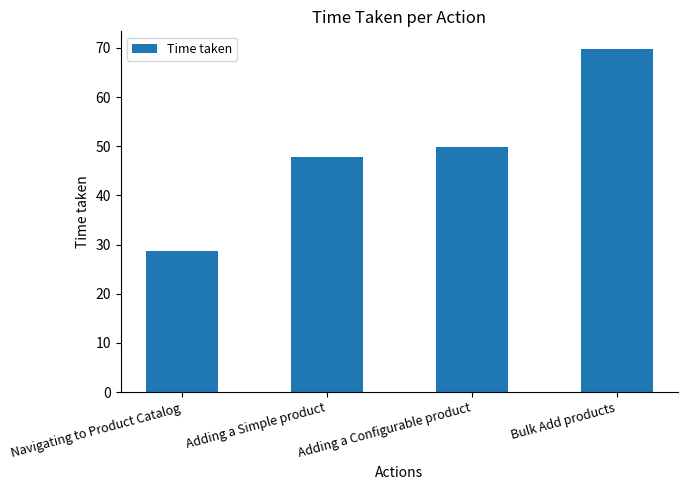

The chart shows a value of 69.9 at Bulk Add products. True or false?

True